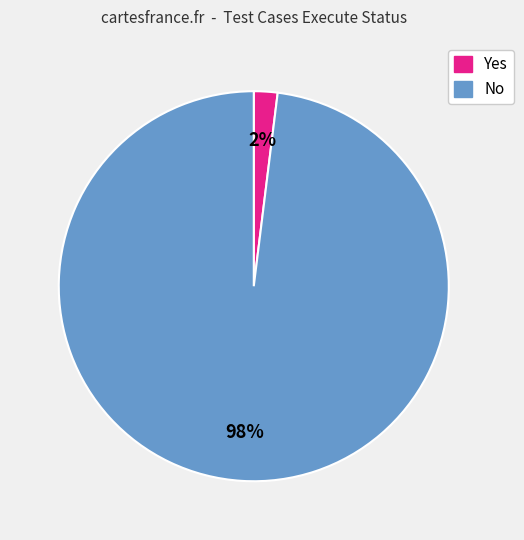

Count the number of slices in the pie.

2